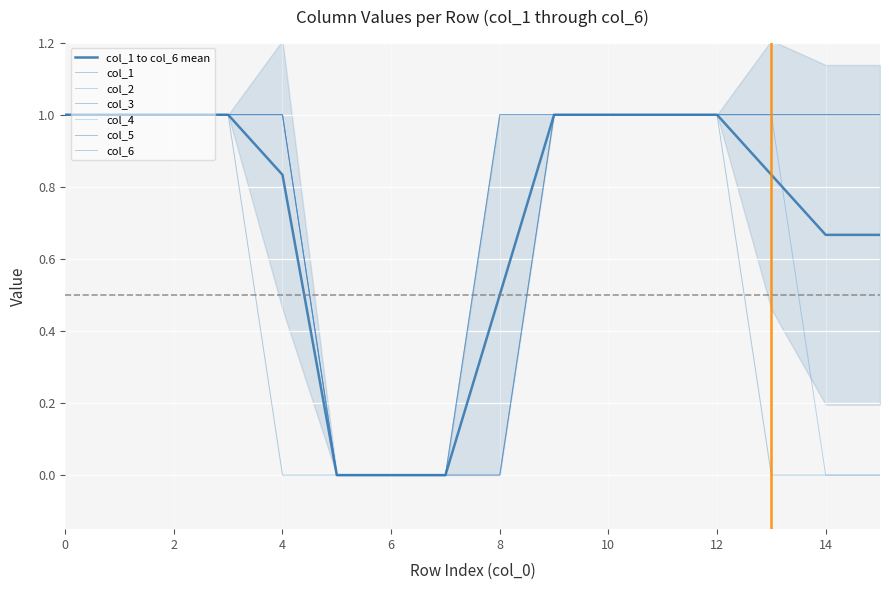

Is it true that col_1 equals 1 at 0?

True